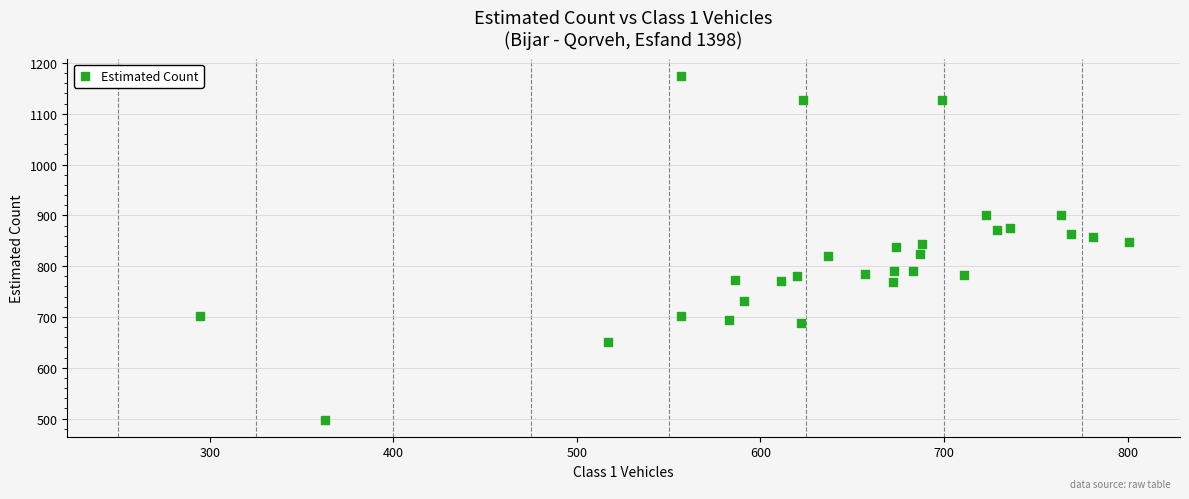

What is the range of X values (max minus min)?

506